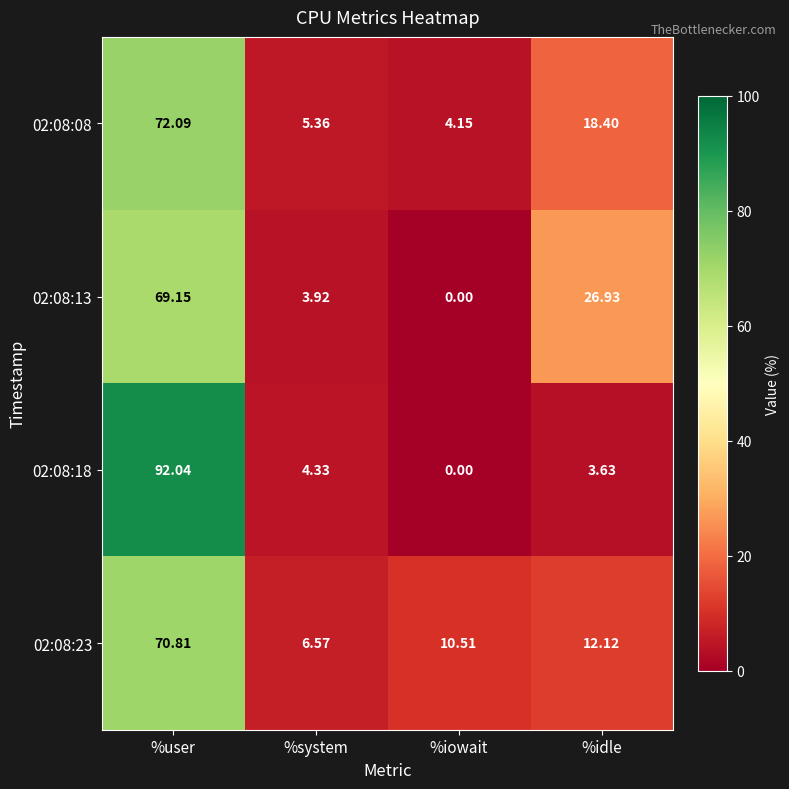

At which category does the chart reach its minimum across all series?

%iowait